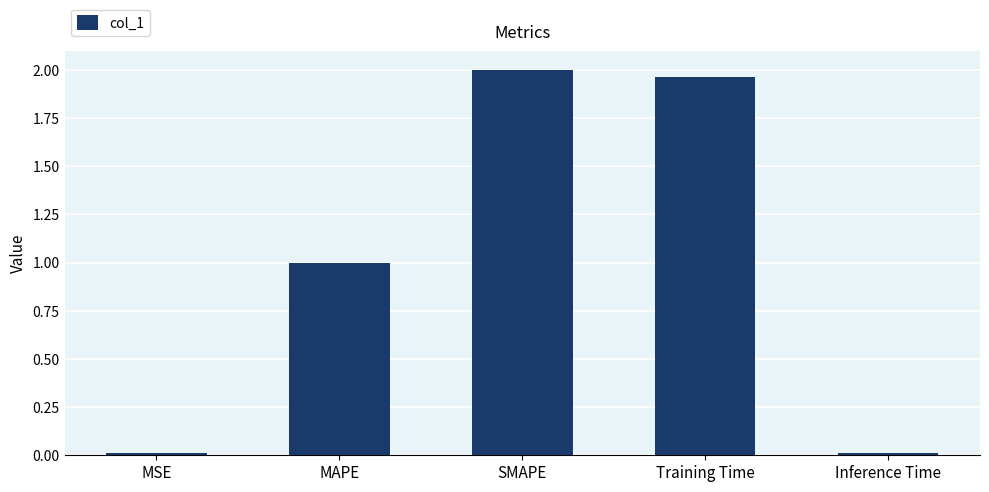

What is the sum of all values?

5.0